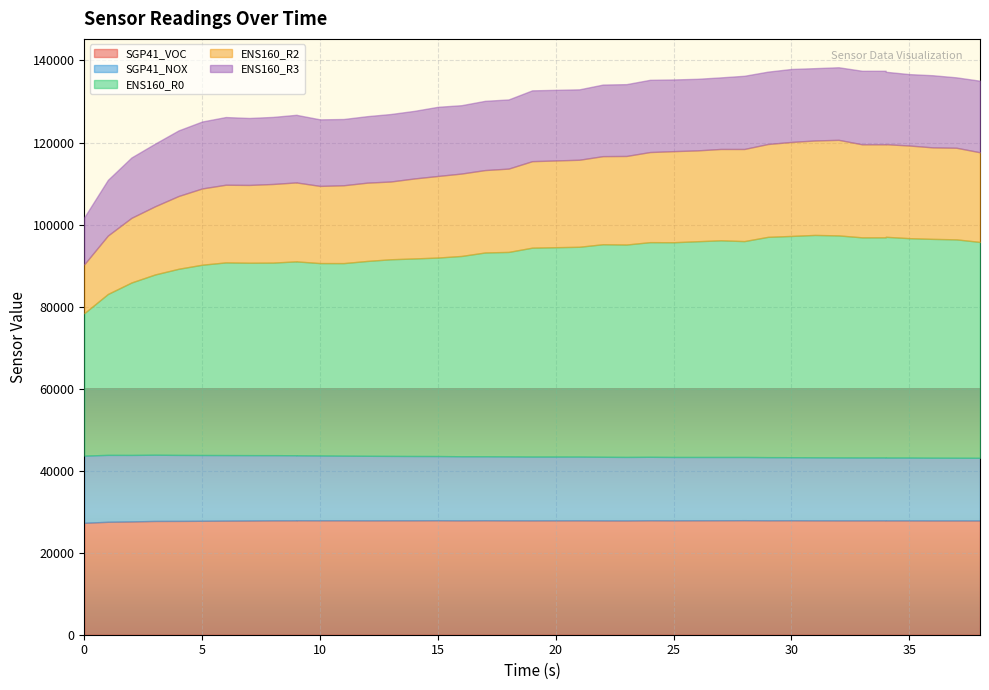

What is the value of the ENS160_R3 point at the 6th from the left?

16317